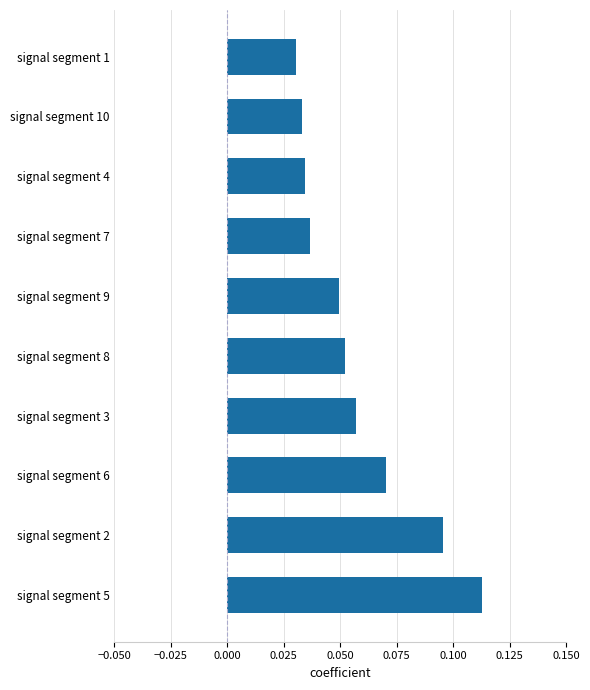

How many values are between 0 and 1?

10